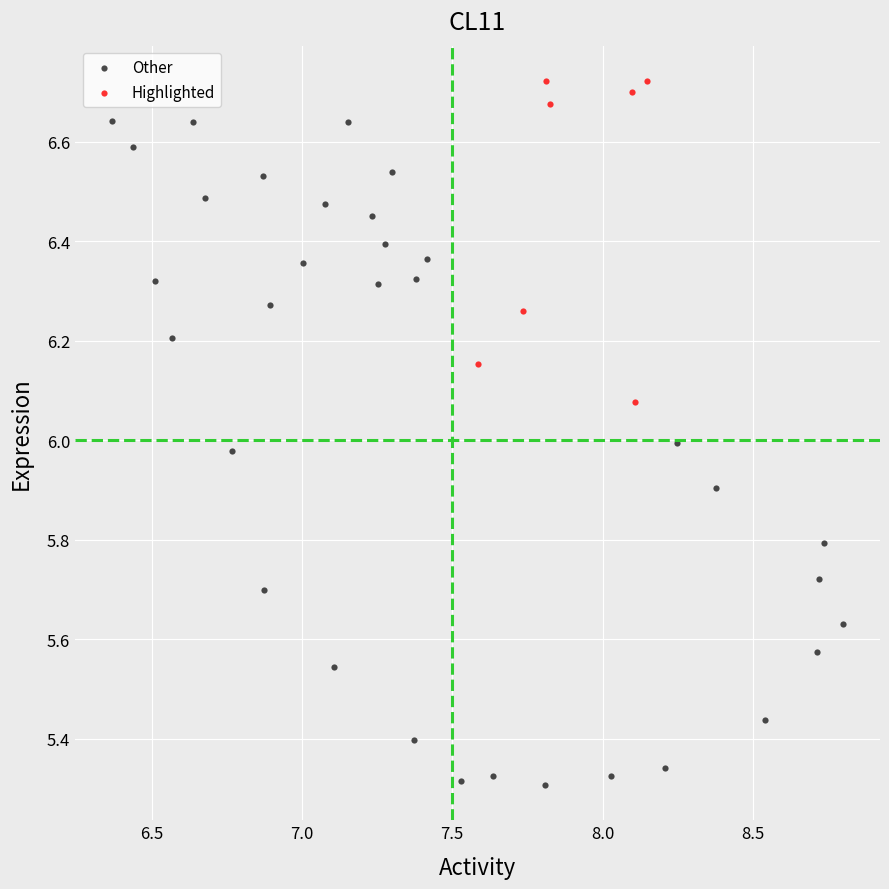

Which series reaches the maximum Y coordinate?

Highlighted